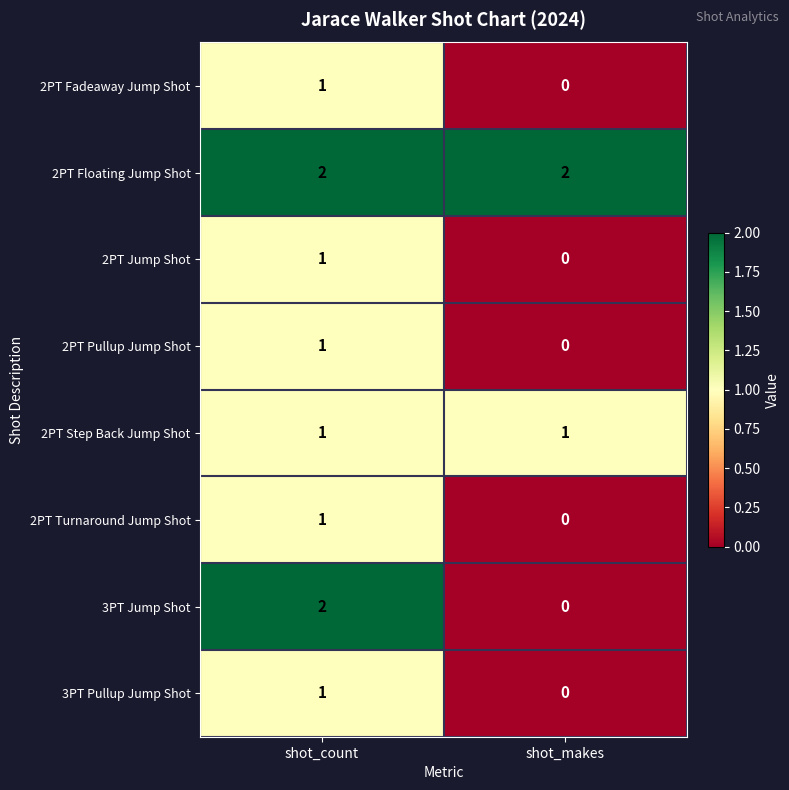

Reading right to left, what are all the values shown in this chart?

2PT Fadeaway Jump Shot: shot_makes=0	shot_count=1
2PT Floating Jump Shot: shot_makes=2	shot_count=2
2PT Jump Shot: shot_makes=0	shot_count=1
2PT Pullup Jump Shot: shot_makes=0	shot_count=1
2PT Step Back Jump Shot: shot_makes=1	shot_count=1
2PT Turnaround Jump Shot: shot_makes=0	shot_count=1
3PT Jump Shot: shot_makes=0	shot_count=2
3PT Pullup Jump Shot: shot_makes=0	shot_count=1